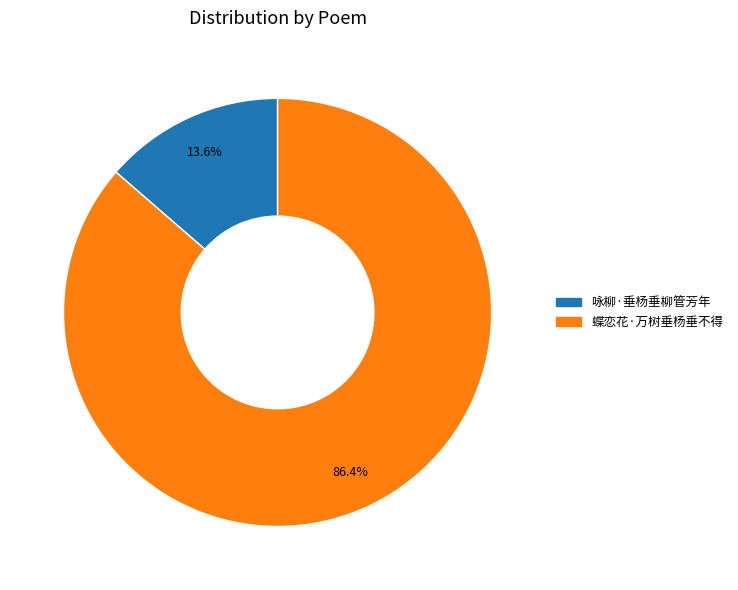

Does any single category account for the majority?

Yes